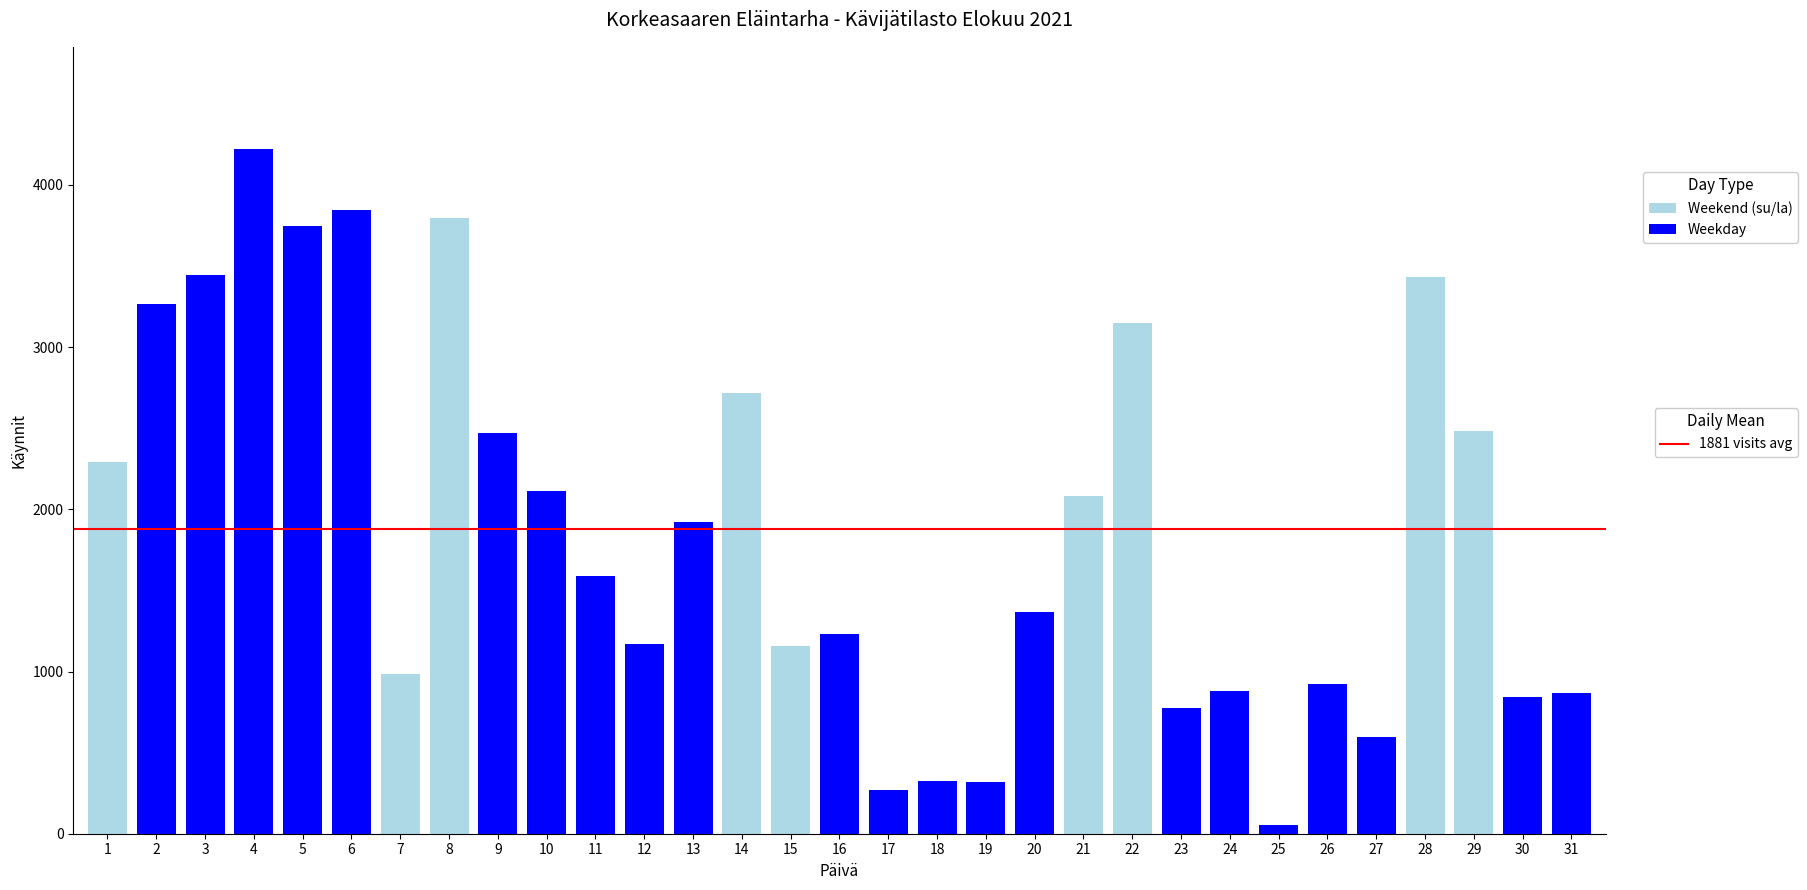

At which category is the sum across all series the highest?

4